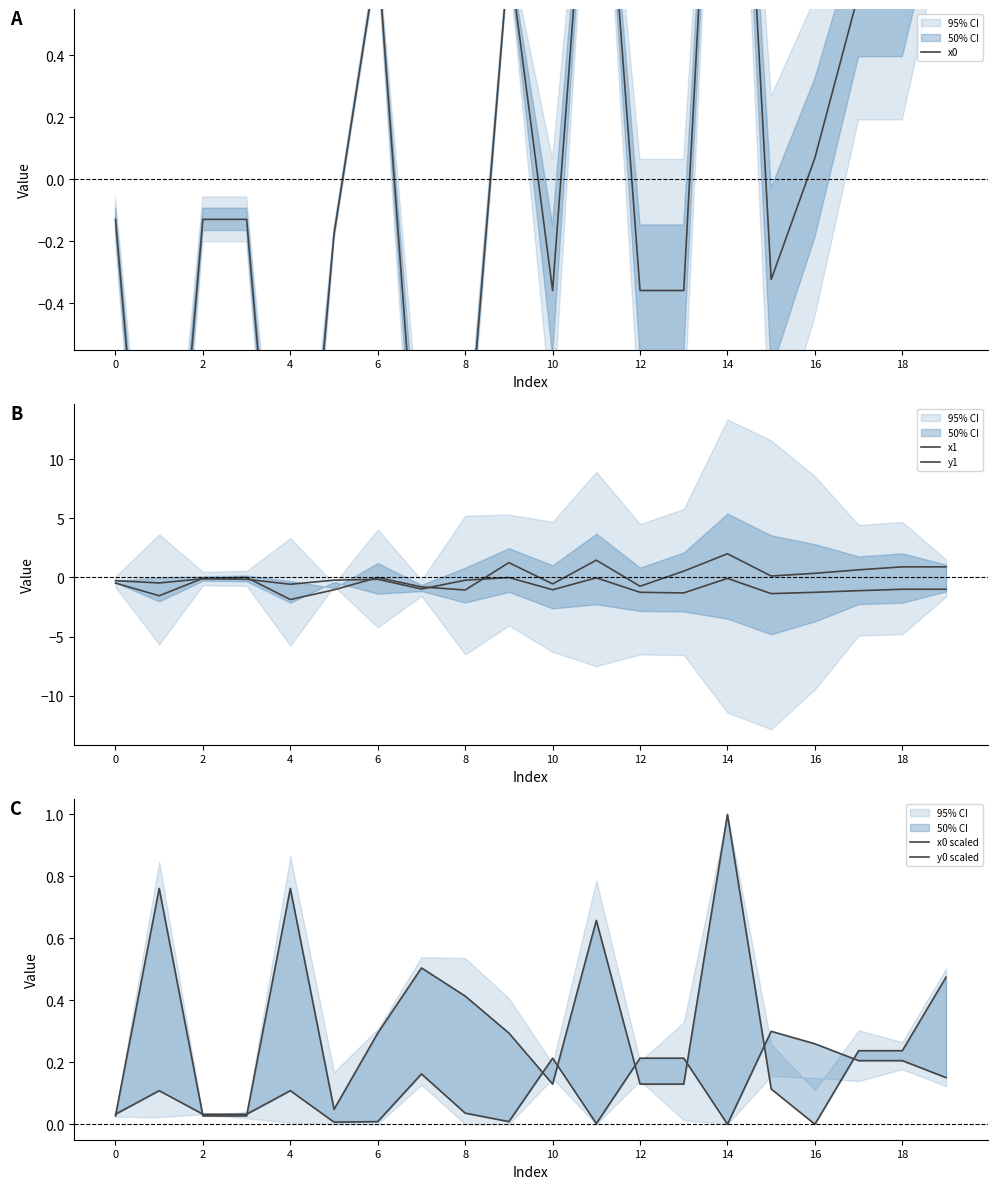

Reading left to right, extract all data points from this chart.

x0: -0.1	-1.8	-0.1	-0.1	-1.8	-0.2	0.7	-1.2	-1.0	0.7	-0.4	1.5	-0.4	-0.4	2.3	-0.3	0.1	0.6	0.6	1.1
x1: -0.5	-1.5	-0.1	-0.0	-1.9	-1.0	-0.0	-0.8	-1.1	1.3	-0.5	1.5	-0.7	0.5	2.0	0.1	0.4	0.6	0.9	0.9
y1: -0.3	-0.5	-0.1	-0.2	-0.6	-0.2	-0.2	-1.0	-0.2	-0.0	-1.0	-0.0	-1.3	-1.3	-0.1	-1.4	-1.3	-1.1	-1.0	-1.0
x0 scaled: 0.0	0.8	0.0	0.0	0.8	0.0	0.3	0.5	0.4	0.3	0.1	0.7	0.1	0.1	1.0	0.1	0.0	0.2	0.2	0.5
y0 scaled: 0.0	0.1	0.0	0.0	0.1	0.0	0.0	0.2	0.0	0.0	0.2	0.0	0.2	0.2	0.0	0.3	0.3	0.2	0.2	0.2